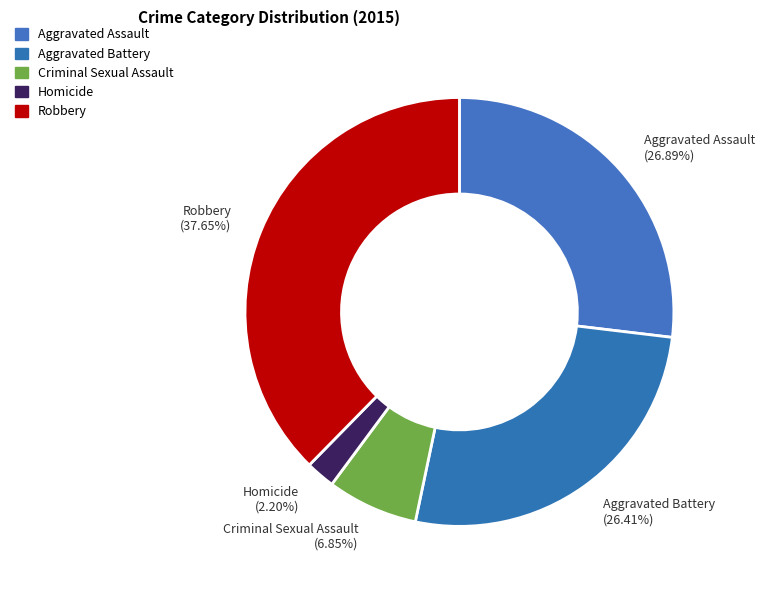

To the nearest percent, what is the difference between the Homicide and Robbery slice percentages?

35%